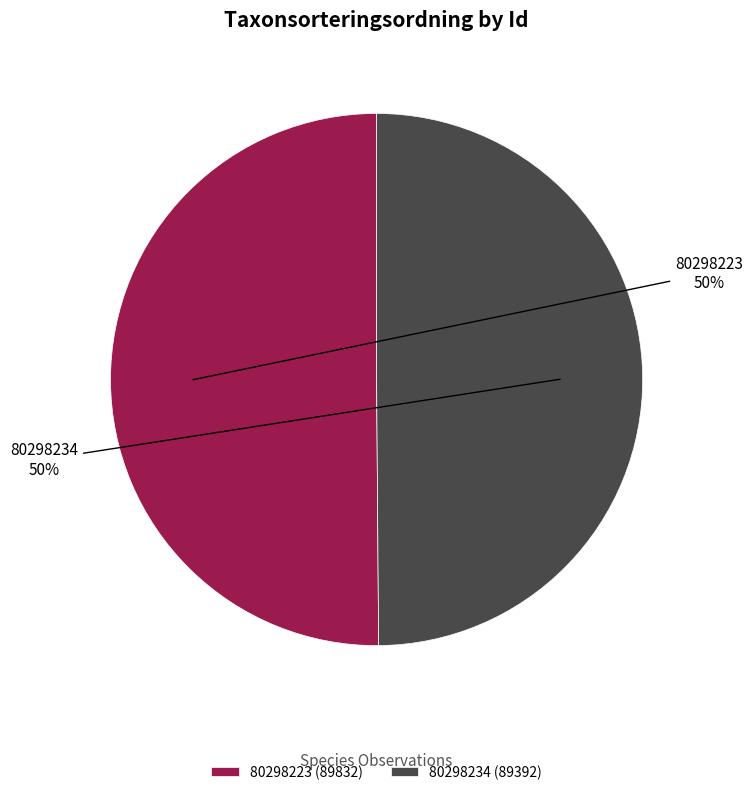

Is it true that 80298234 is 50% of the pie?

True